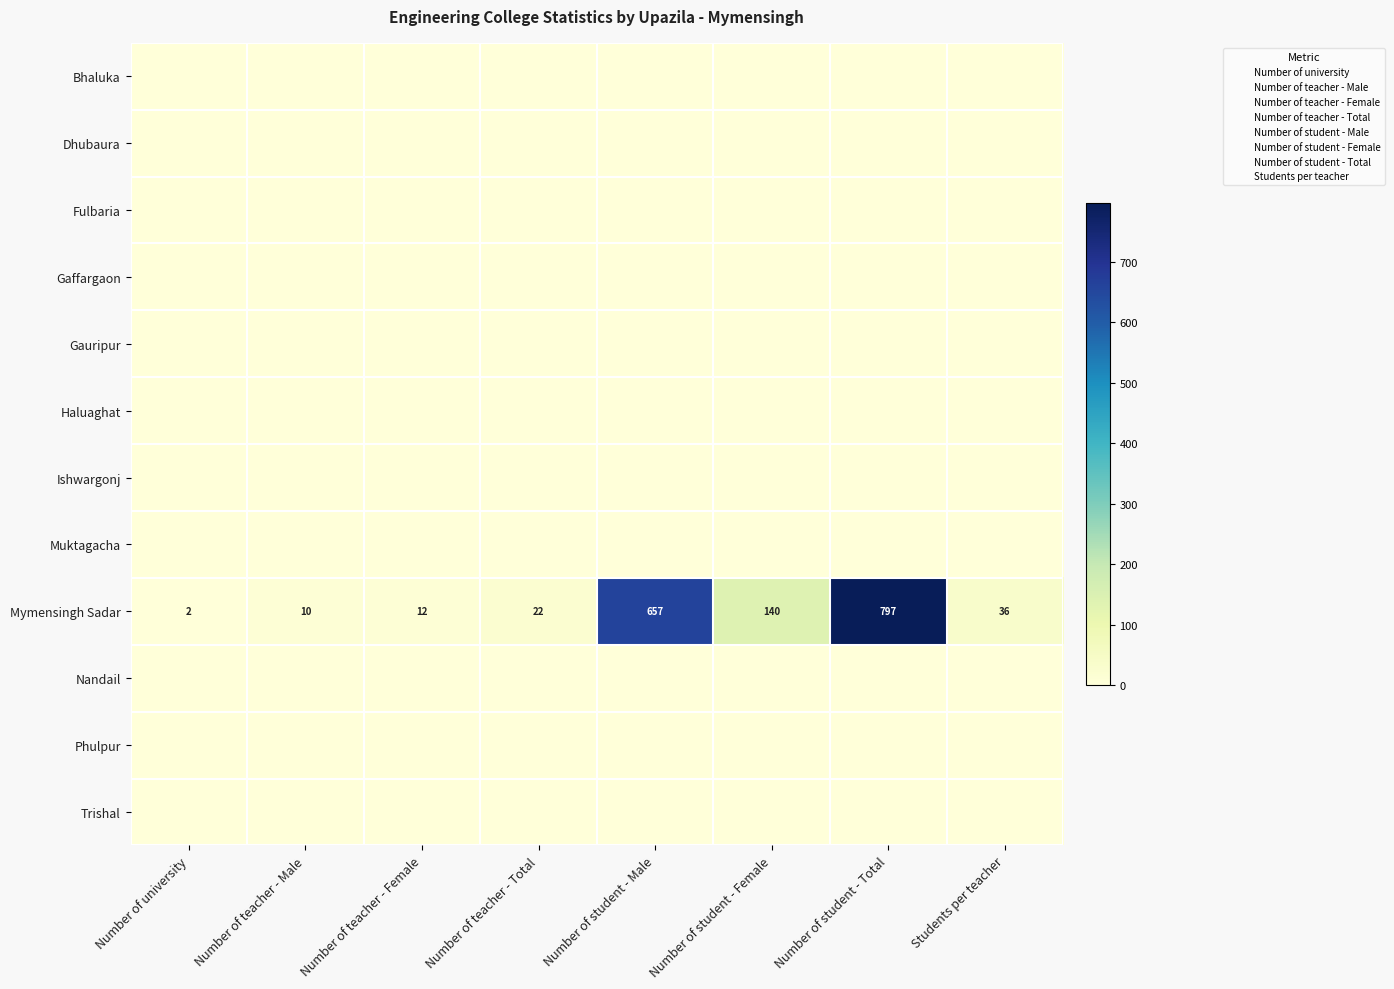

What is the spread (max minus min) of values at Number of teacher - Female?

12